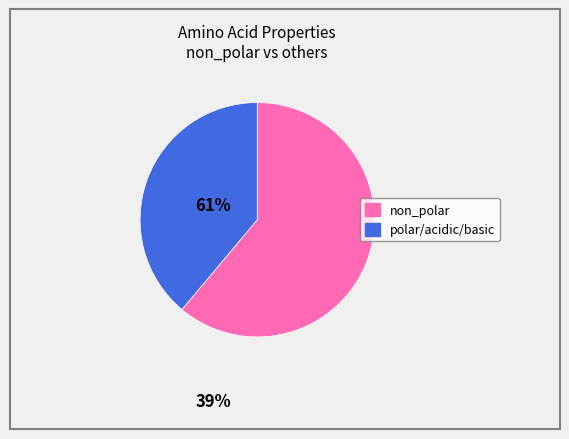

Is there a majority slice in this chart?

Yes